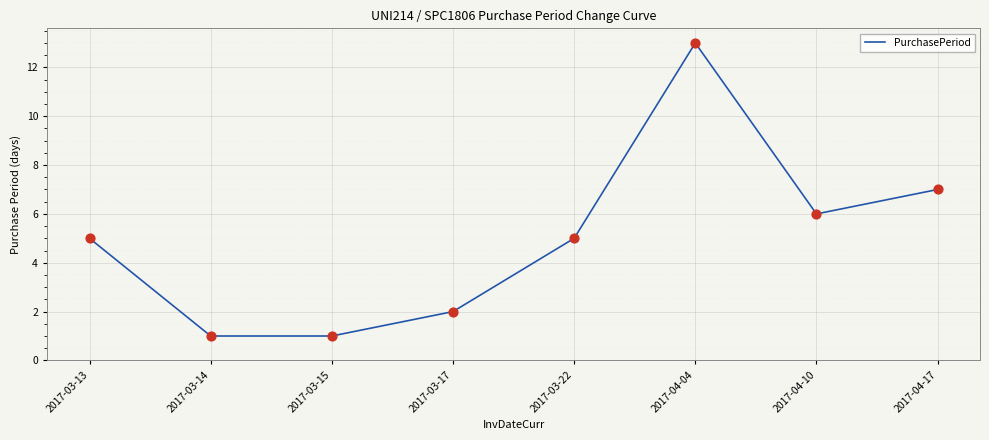

What is the ratio of the value at 2017-04-17 to the value at 2017-03-14?

7.0